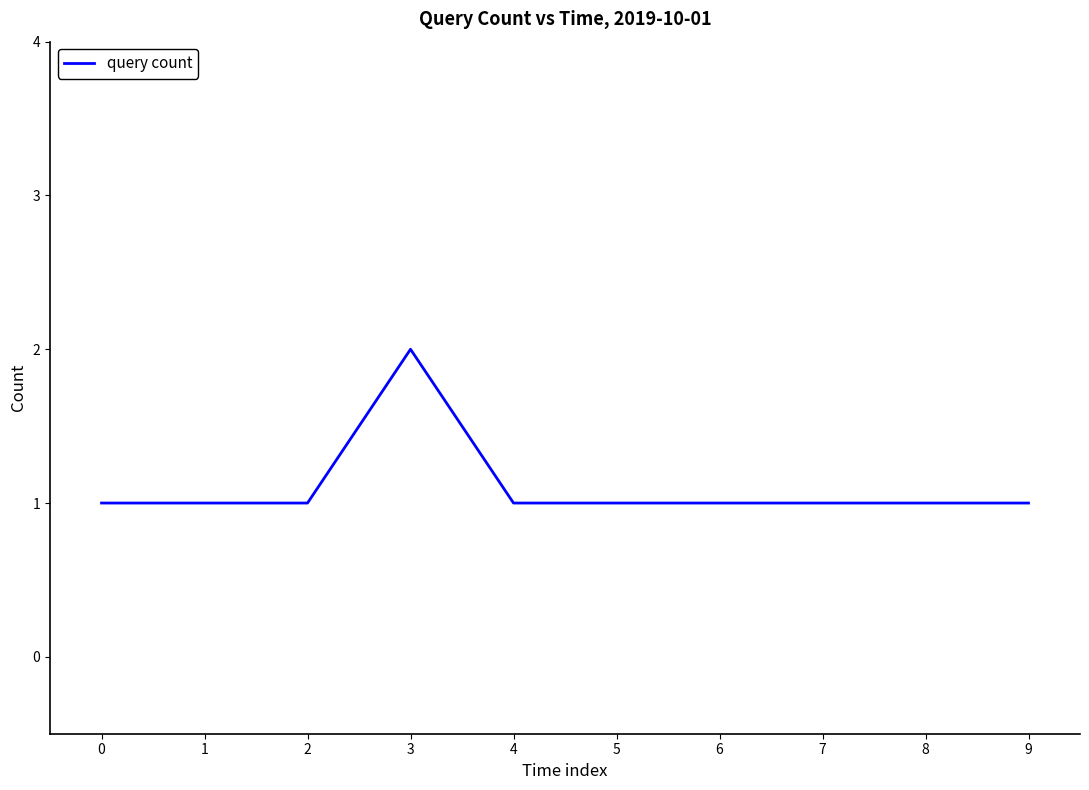

What is the ratio of the value at 1 to the value at 3?

0.5